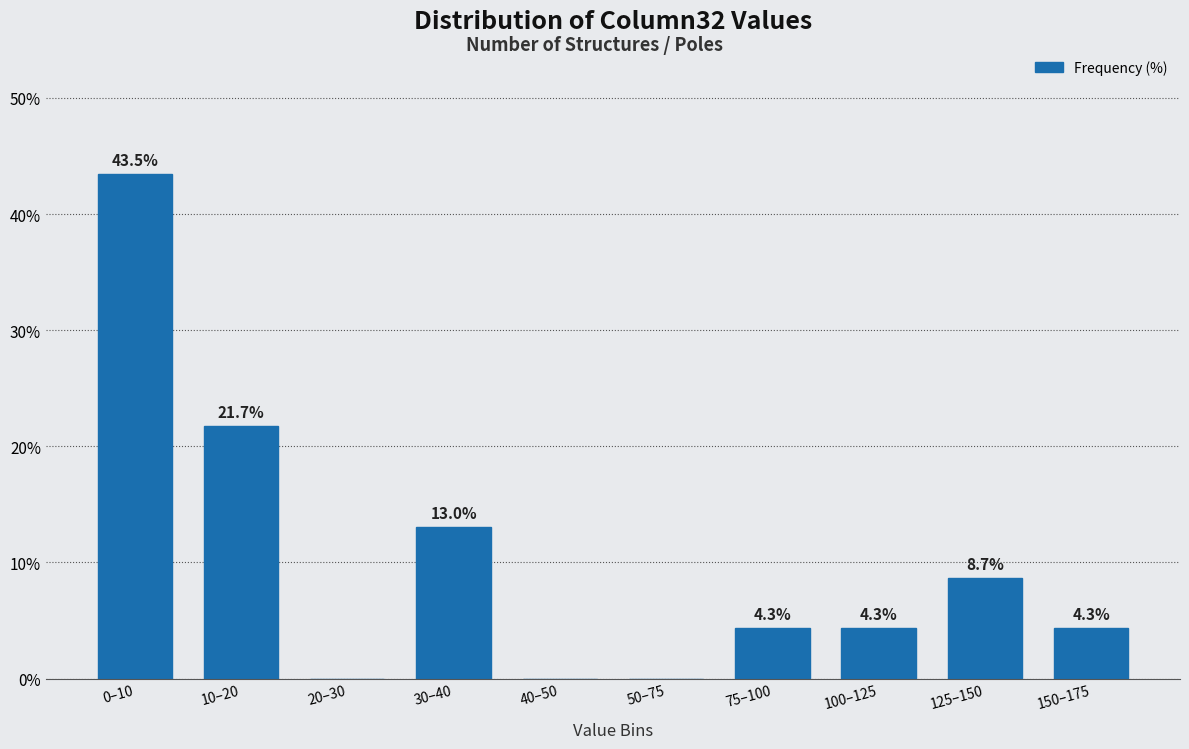

Reading right to left, transcribe all the data shown in this chart.

150–175=4.3	125–150=8.7	100–125=4.3	75–100=4.3	50–75=0.0	40–50=0.0	30–40=13.0	20–30=0.0	10–20=21.7	0–10=43.5